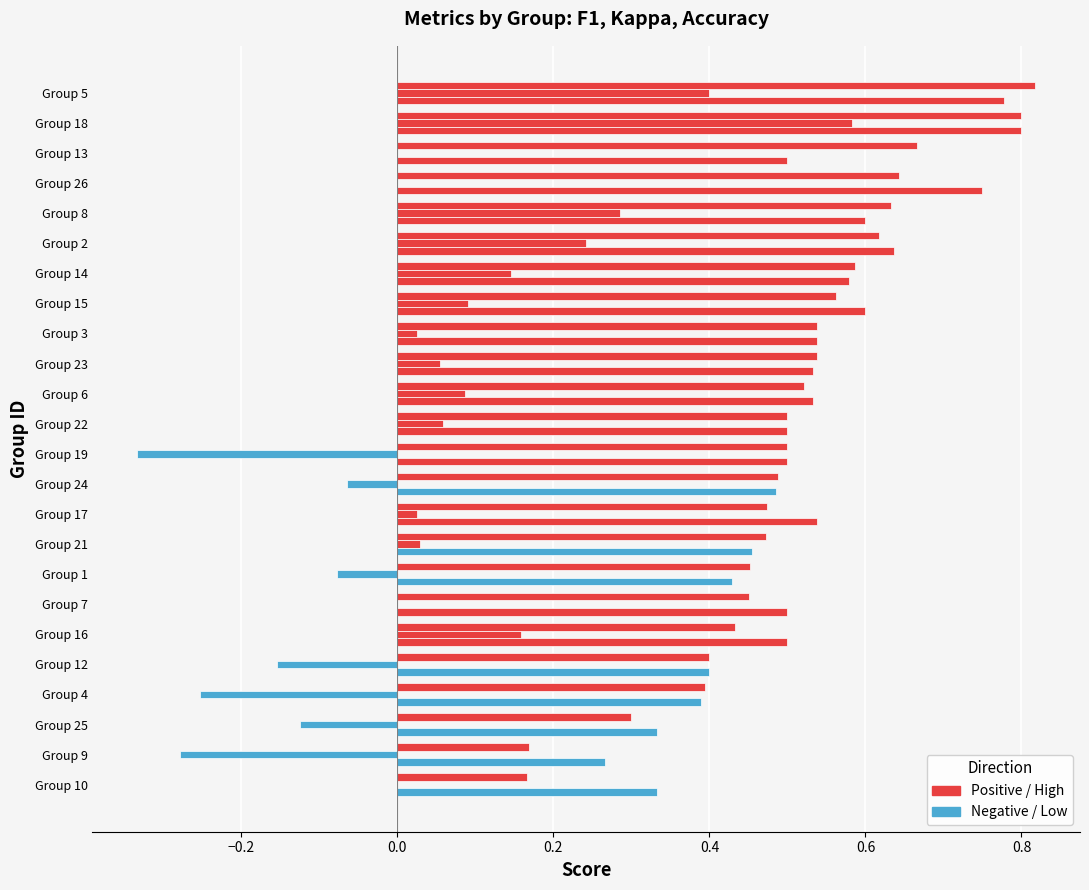

How many distinct data groups are displayed?

3